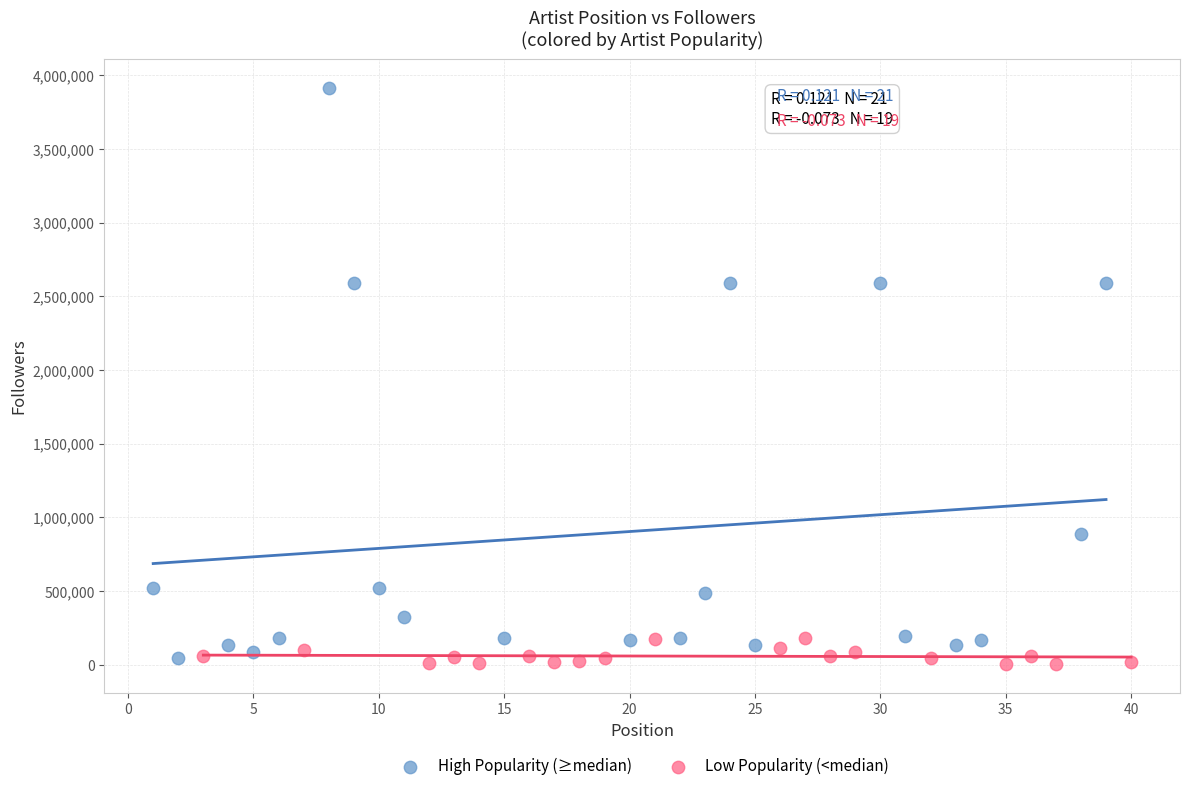

What are all the series names shown in the legend?

High Popularity (≥median), Low Popularity (<median)